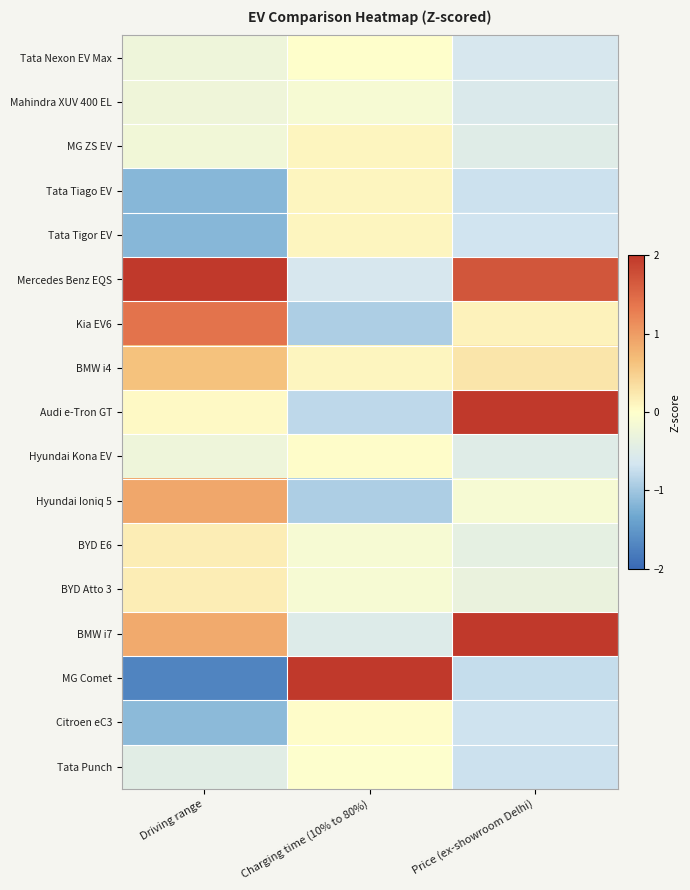

Reading left to right, transcribe all the data shown in this chart.

Tata Nexon EV Max: Driving range=-0.3	Charging time (10% to 80%)=0.0	Price (ex-showroom Delhi)=-0.6
Mahindra XUV 400 EL: Driving range=-0.2	Charging time (10% to 80%)=-0.1	Price (ex-showroom Delhi)=-0.6
MG ZS EV: Driving range=-0.2	Charging time (10% to 80%)=0.1	Price (ex-showroom Delhi)=-0.5
Tata Tiago EV: Driving range=-1.2	Charging time (10% to 80%)=0.1	Price (ex-showroom Delhi)=-0.7
Tata Tigor EV: Driving range=-1.2	Charging time (10% to 80%)=0.1	Price (ex-showroom Delhi)=-0.7
Mercedes Benz EQS: Driving range=2.4	Charging time (10% to 80%)=-0.6	Price (ex-showroom Delhi)=1.7
Kia EV6: Driving range=1.4	Charging time (10% to 80%)=-0.9	Price (ex-showroom Delhi)=0.1
BMW i4: Driving range=0.6	Charging time (10% to 80%)=0.1	Price (ex-showroom Delhi)=0.3
Audi e-Tron GT: Driving range=0.0	Charging time (10% to 80%)=-0.8	Price (ex-showroom Delhi)=2.1
Hyundai Kona EV: Driving range=-0.3	Charging time (10% to 80%)=0.0	Price (ex-showroom Delhi)=-0.5
Hyundai Ioniq 5: Driving range=0.9	Charging time (10% to 80%)=-0.9	Price (ex-showroom Delhi)=-0.1
BYD E6: Driving range=0.2	Charging time (10% to 80%)=-0.1	Price (ex-showroom Delhi)=-0.4
BYD Atto 3: Driving range=0.2	Charging time (10% to 80%)=-0.1	Price (ex-showroom Delhi)=-0.3
BMW i7: Driving range=0.9	Charging time (10% to 80%)=-0.5	Price (ex-showroom Delhi)=2.4
MG Comet: Driving range=-1.7	Charging time (10% to 80%)=3.7	Price (ex-showroom Delhi)=-0.8
Citroen eC3: Driving range=-1.1	Charging time (10% to 80%)=0.0	Price (ex-showroom Delhi)=-0.7
Tata Punch: Driving range=-0.5	Charging time (10% to 80%)=-0.0	Price (ex-showroom Delhi)=-0.7